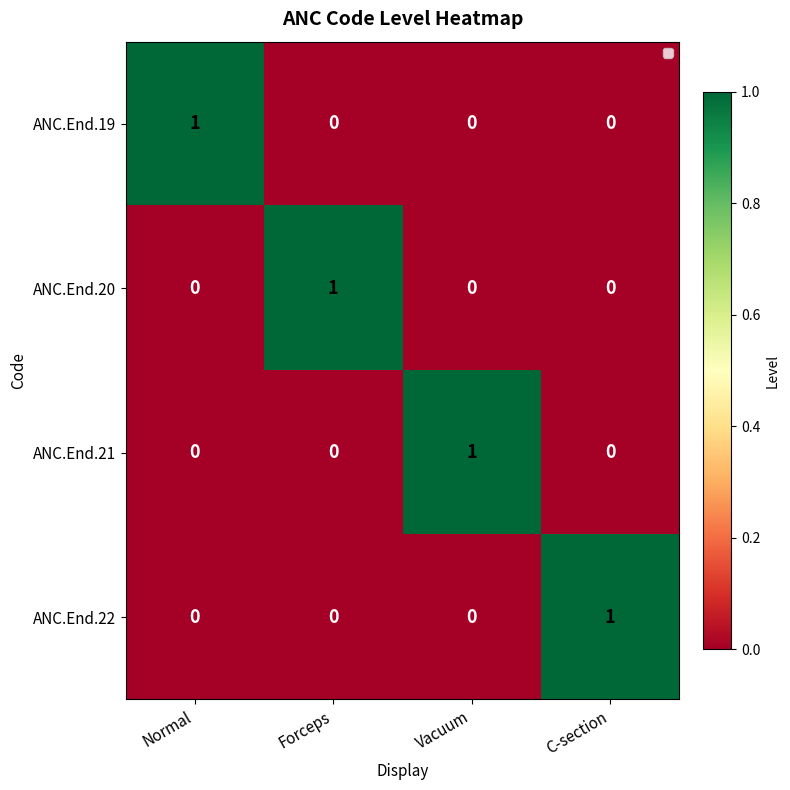

The ANC.End.19 series shows 1 at Forceps. True or false?

False